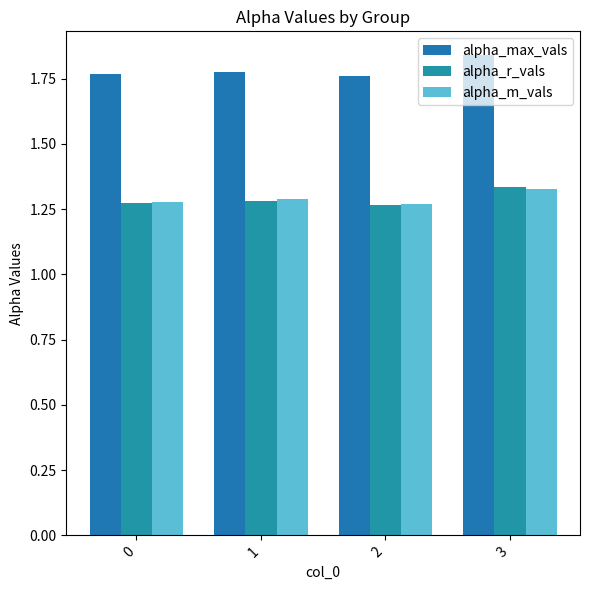

Does the chart contain any negative values?

No